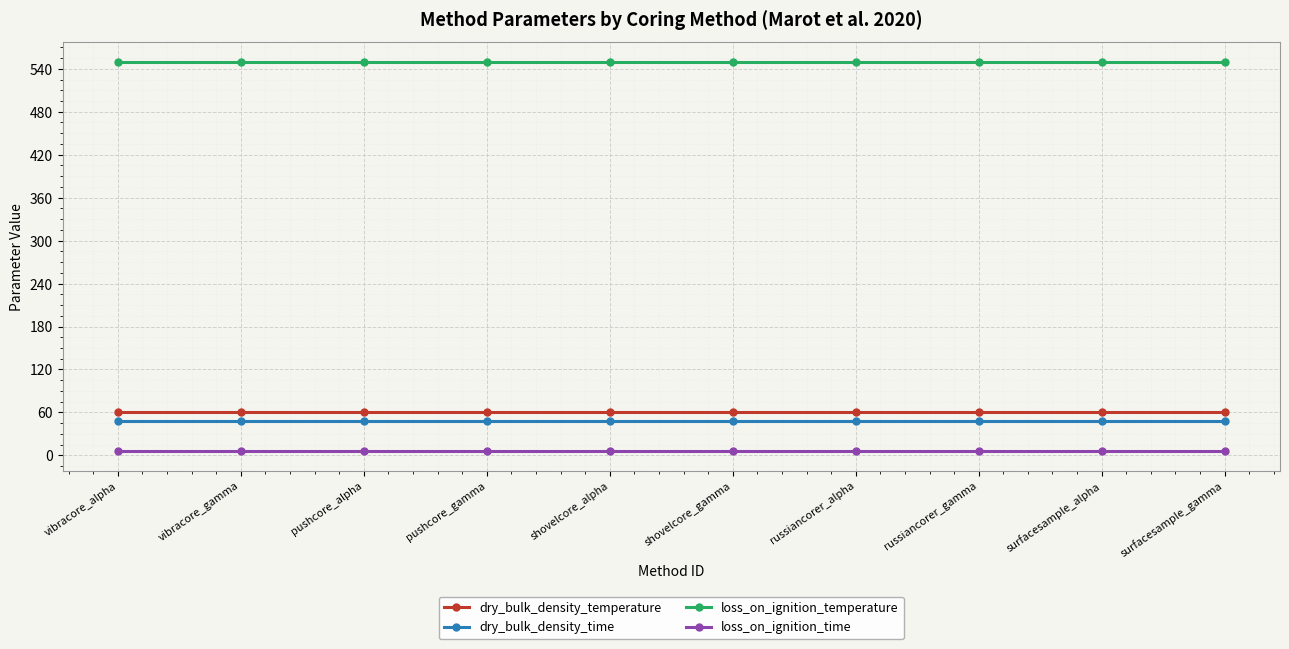

Is it true that loss_on_ignition_temperature equals 215 at surfacesample_alpha?

False